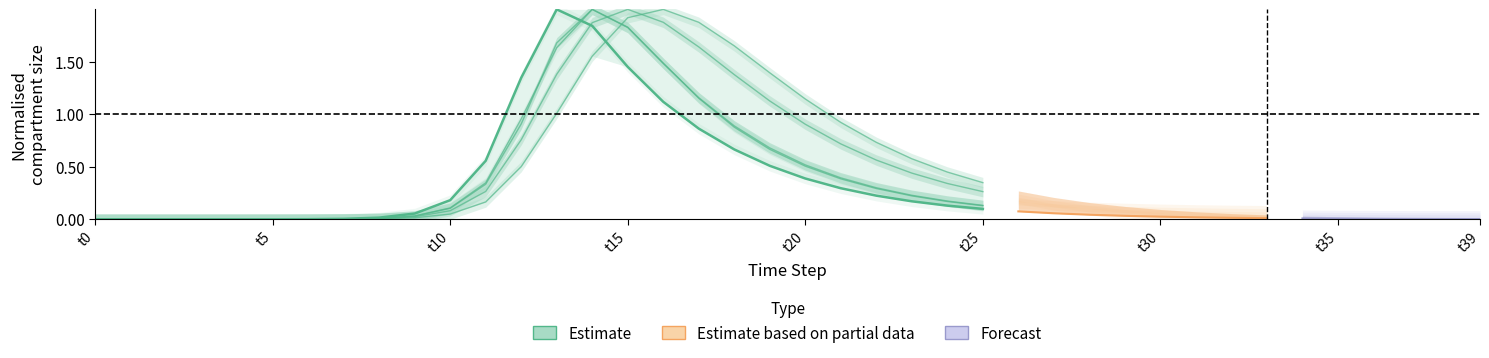

At which label does E1 (Estimate) reach its peak?

13